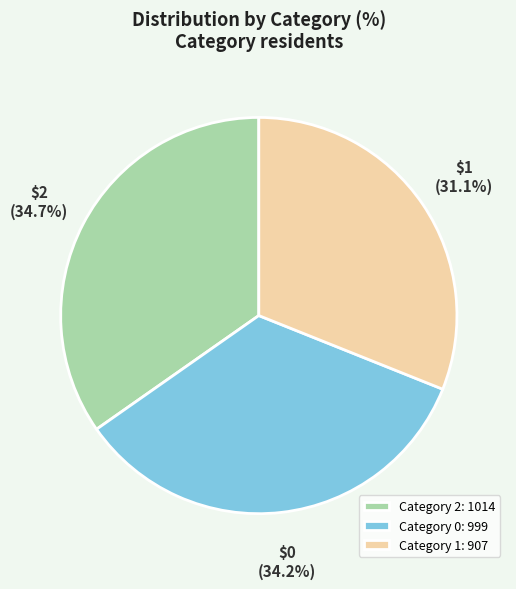

To the nearest percent, what is the average slice percentage?

33%